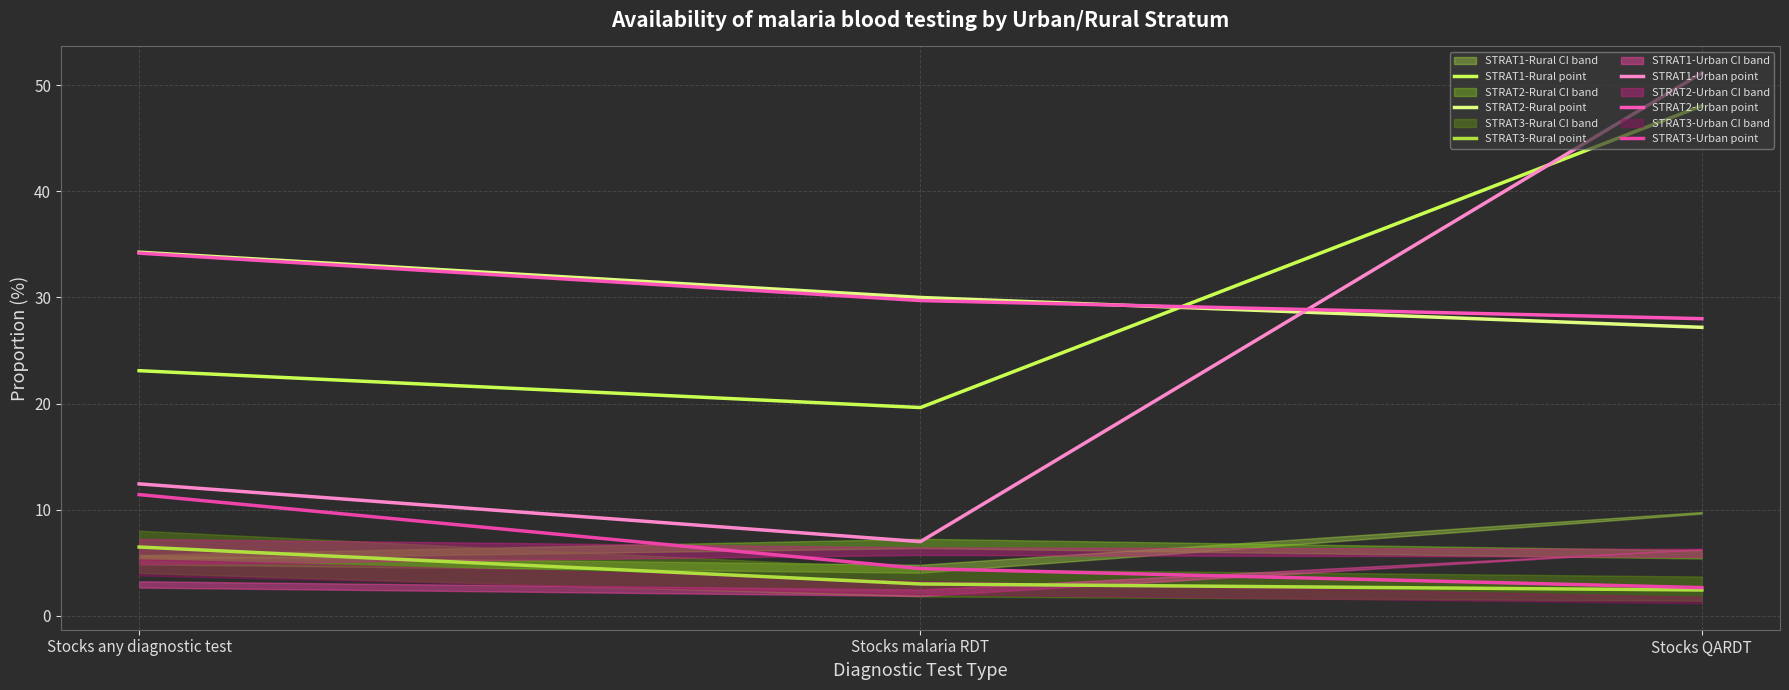

List the labels in order of STRAT2-Urban point value, smallest first.

Stocks QARDT, Stocks malaria RDT, Stocks any diagnostic test